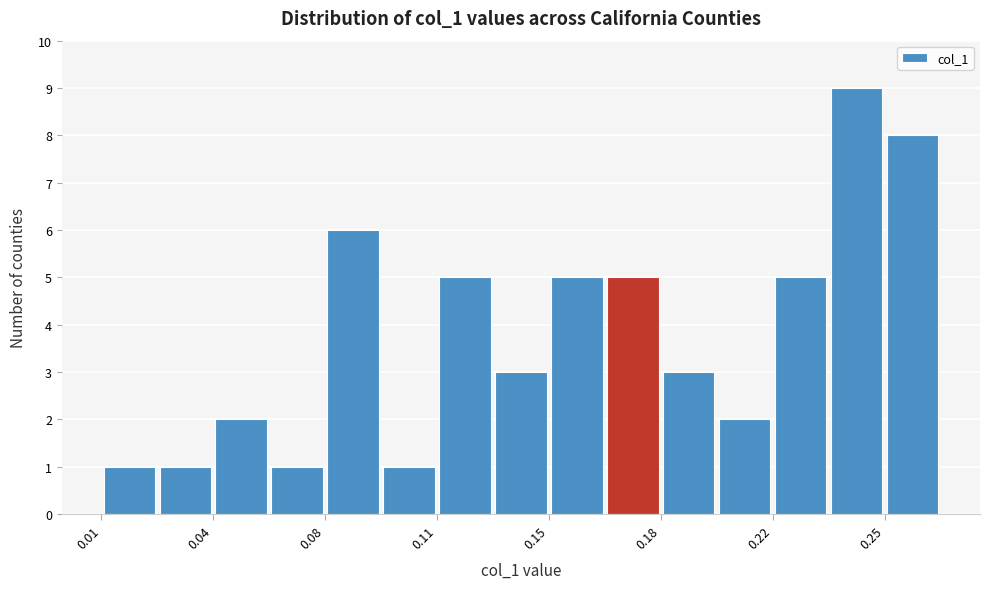

Around what value on the x-axis is the tallest bar? Give the approximate position of its centre, as read against the axis.

0.245